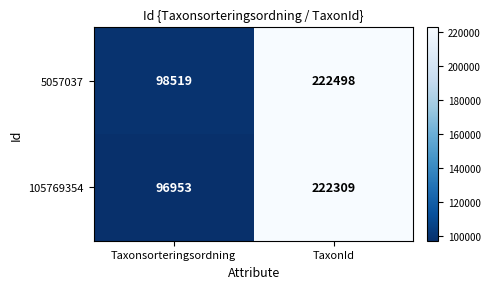

At how many categories does at least one series exceed 122056?

1